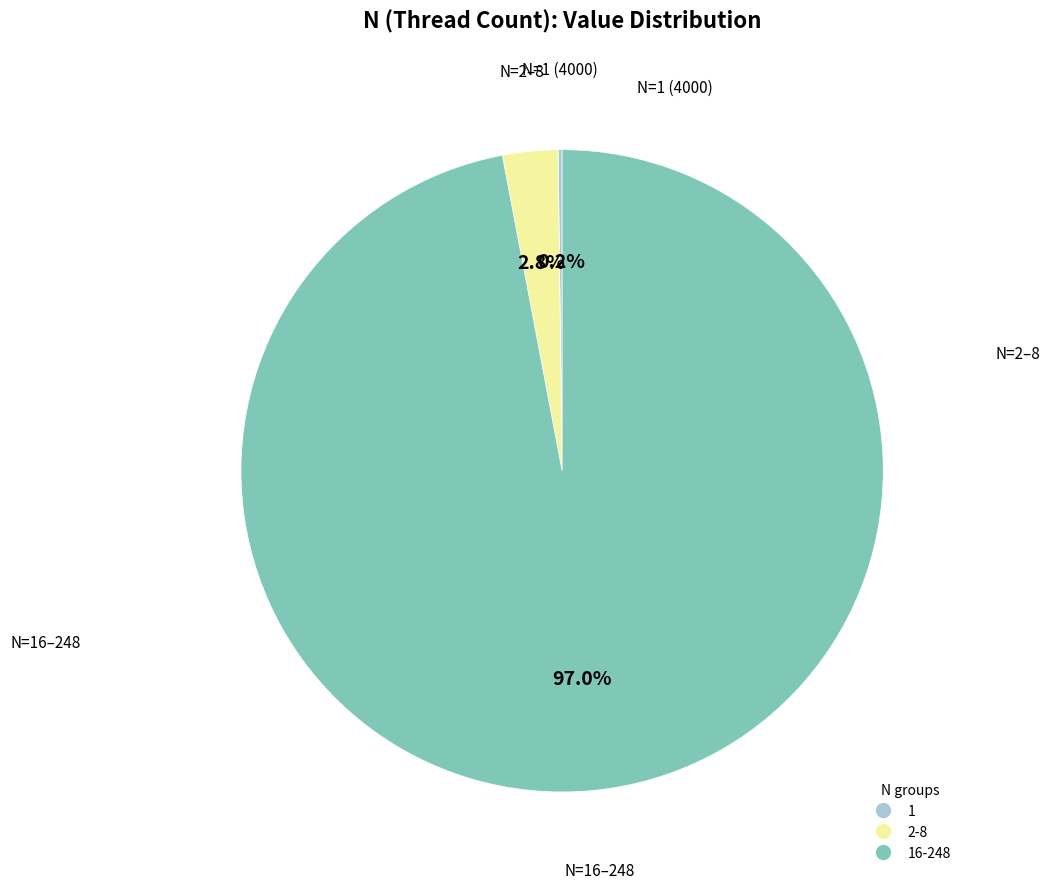

Does any single category account for the majority?

Yes